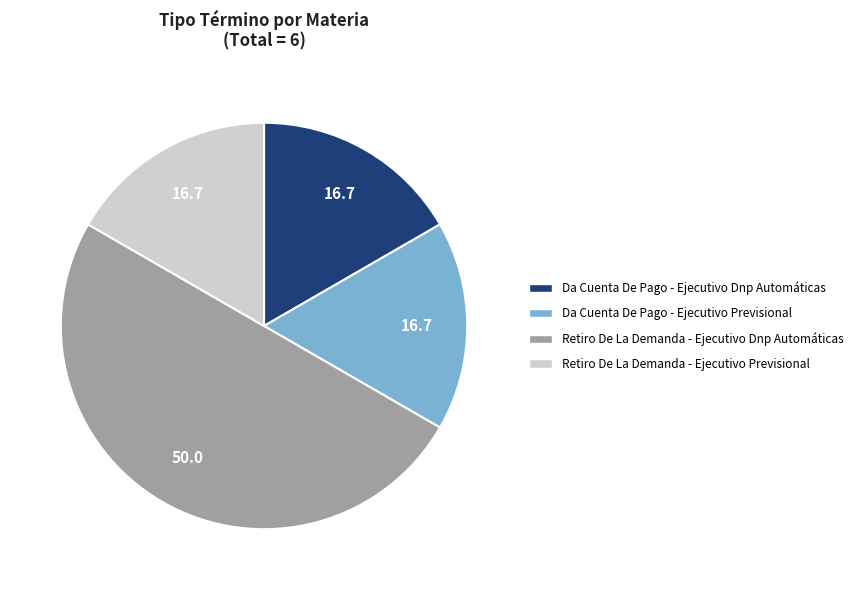

Does Da Cuenta De Pago - Ejecutivo Dnp Automáticas represent more than half of the total?

No